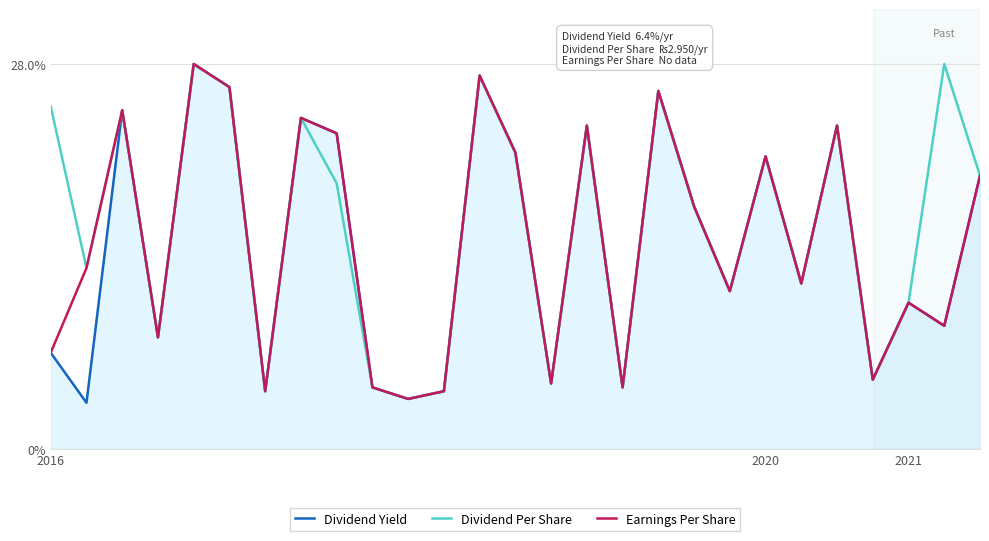

What is the sum of all Dividend Yield values?

399.0